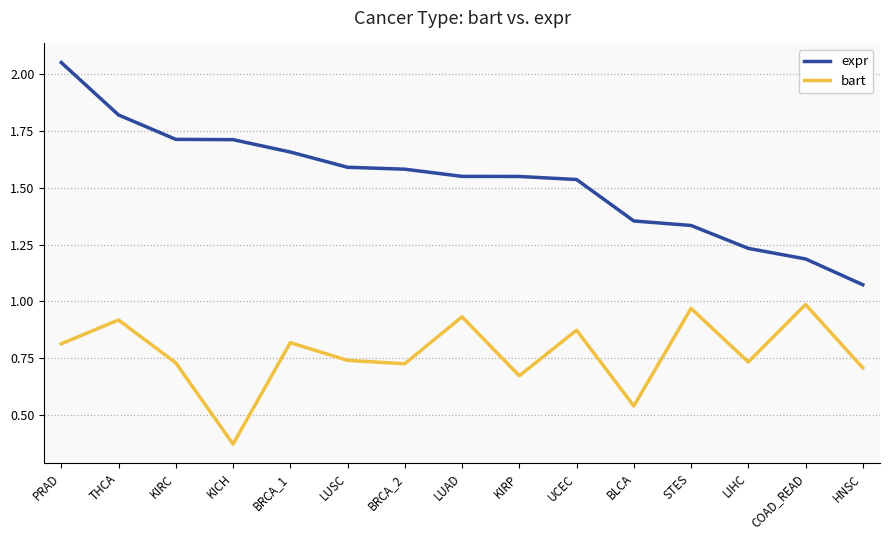

True or false: expr and bart cross at least once.

False